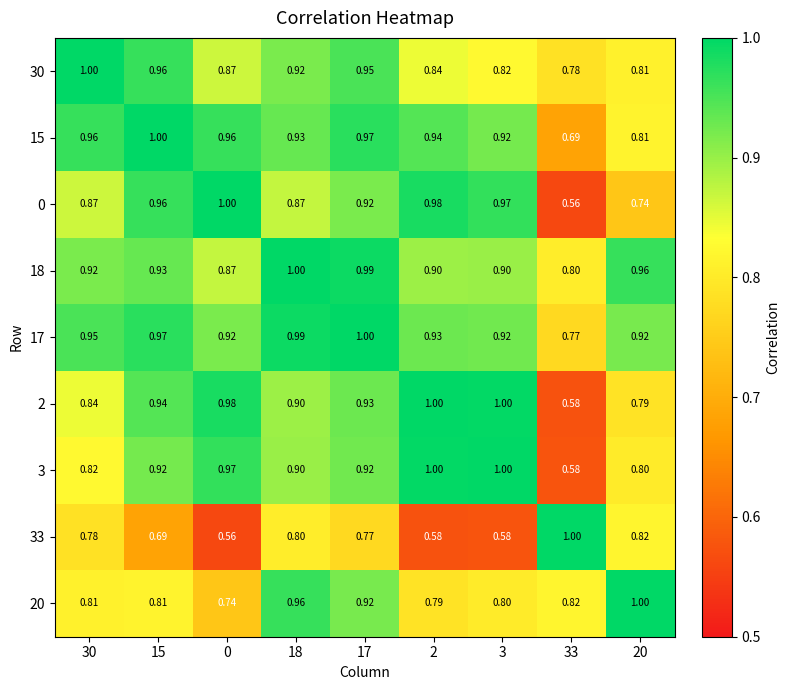

Is the value of 17 at 33 greater than the value of 20 at 0?

Yes